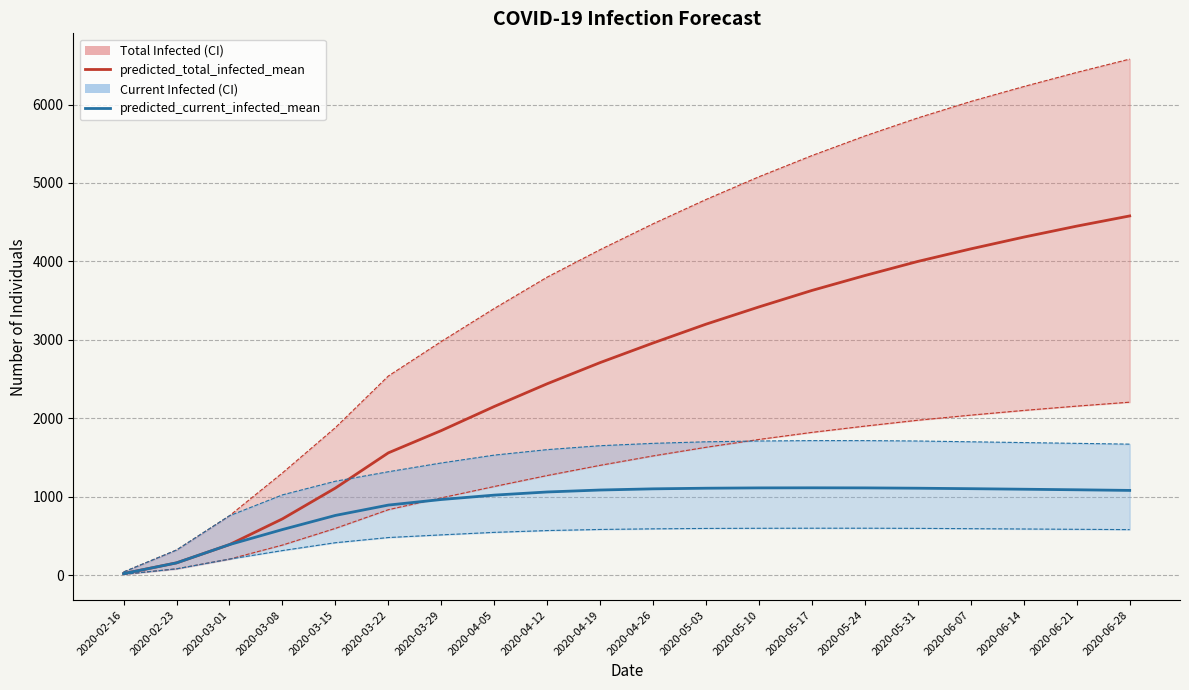

How many values in the predicted_current_infected_mean series exceed 1085?

9